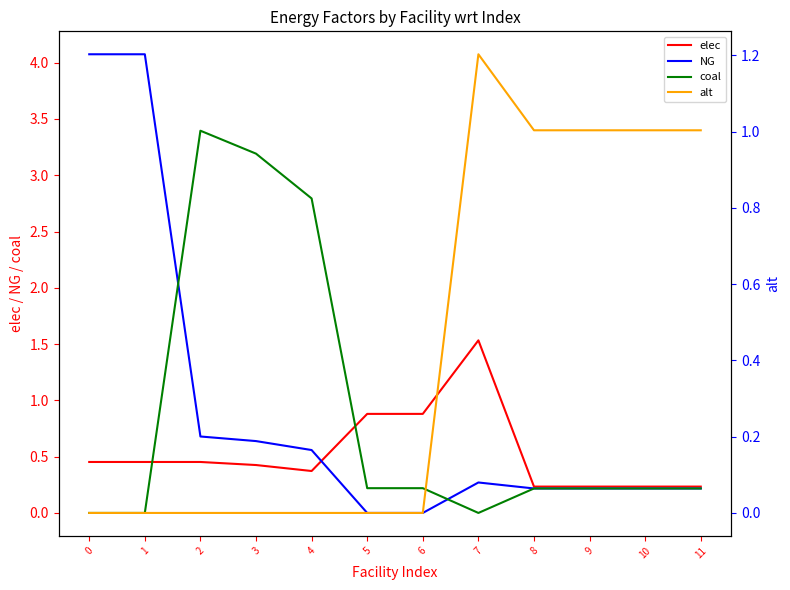

What is the difference between the second highest and minimum values in the elec series?

0.6